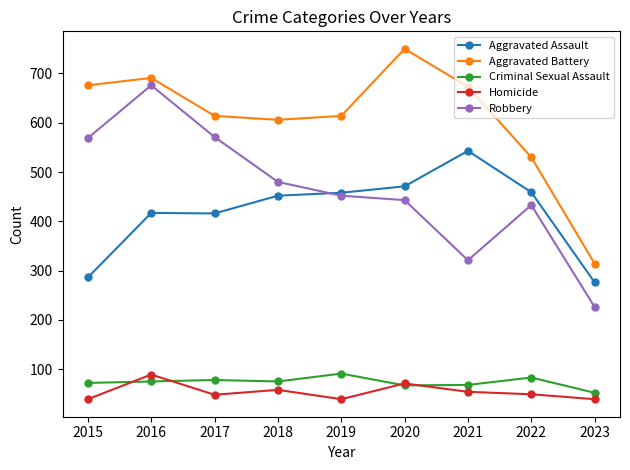

What is the highest value of the Homicide series?

89